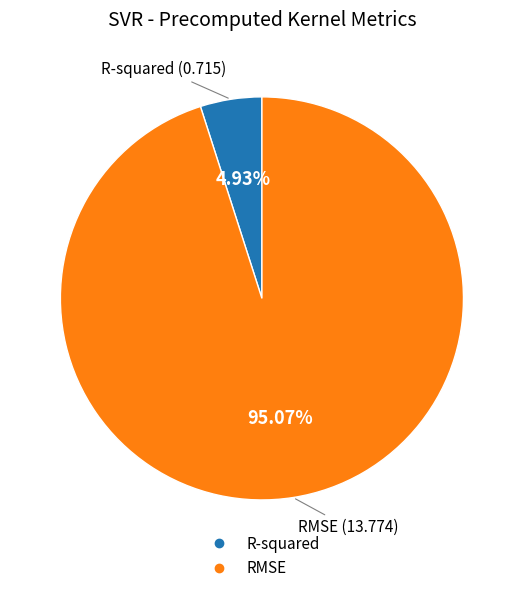

To the nearest percent, what is the difference between the largest and smallest slice percentages?

90%